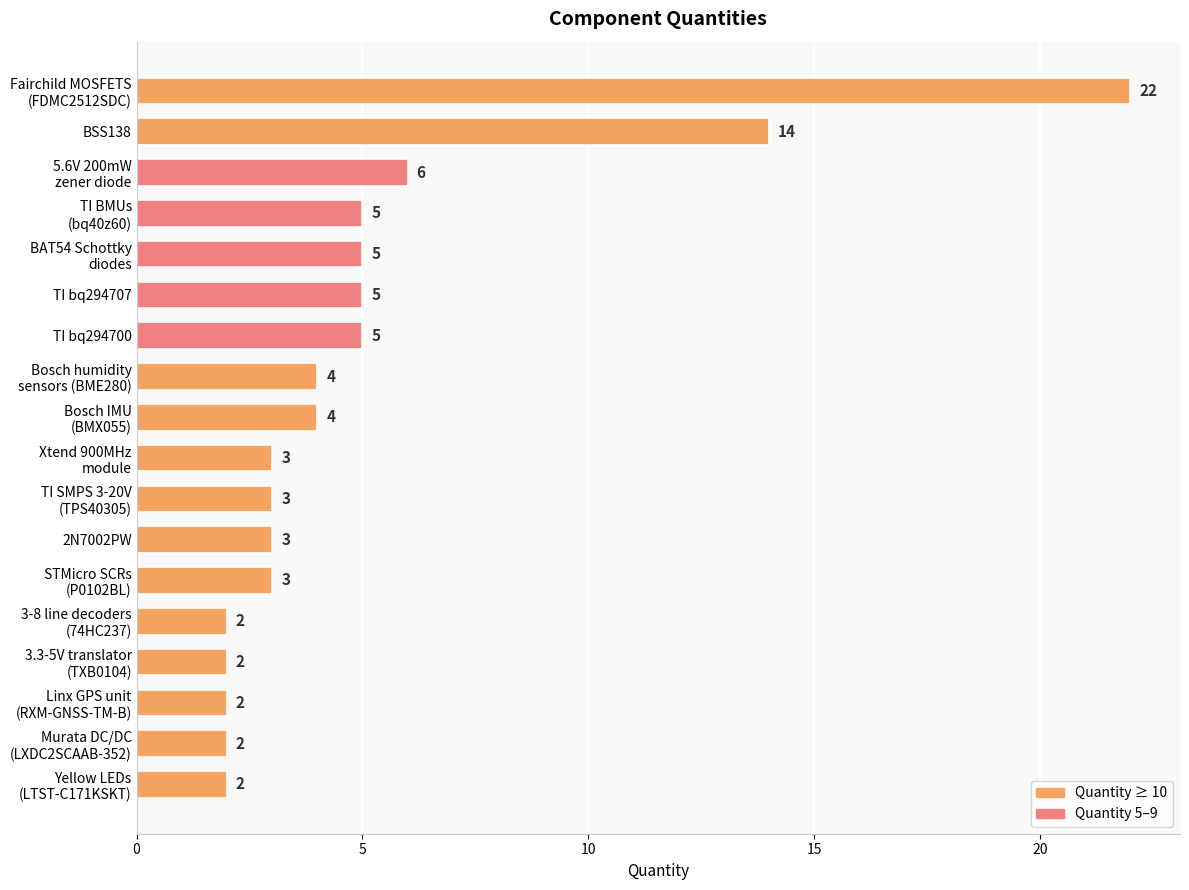

What is the value of the 16th bar from the top?

2